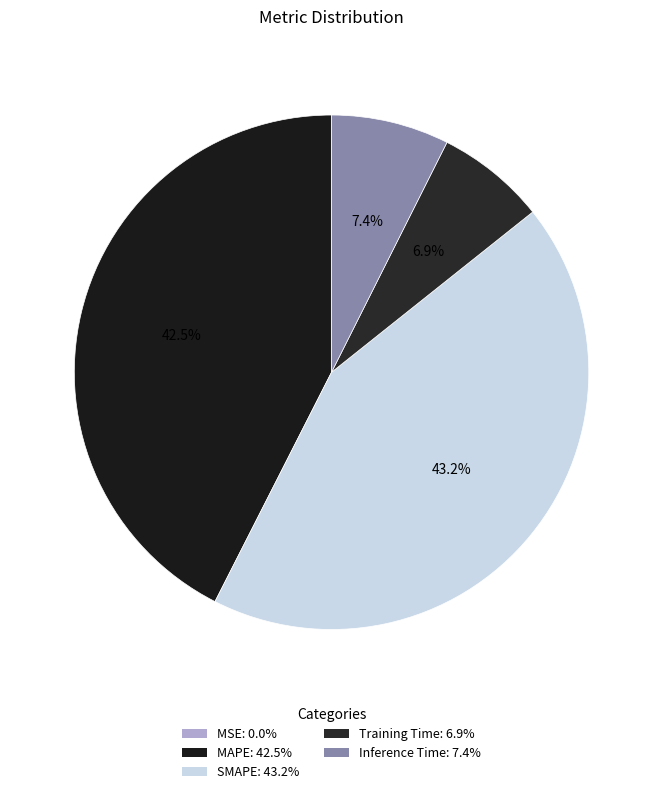

To the nearest percent, what is the combined percentage of SMAPE and MAPE?

86%